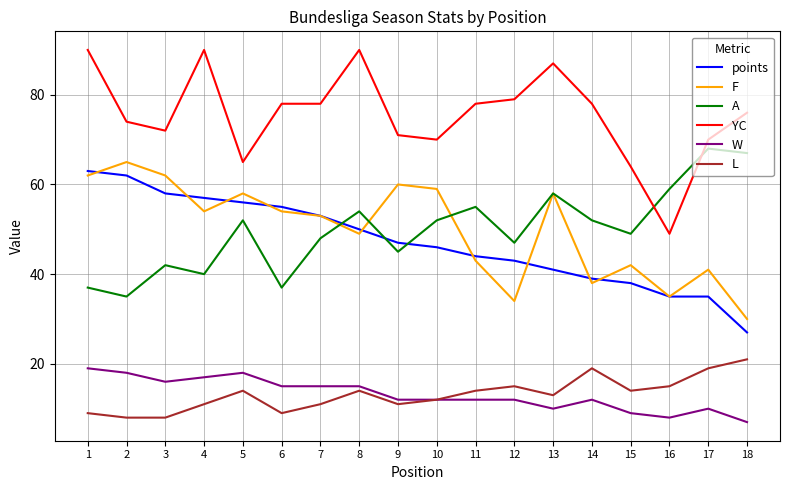

Is it true that A equals 111 at 17?

False